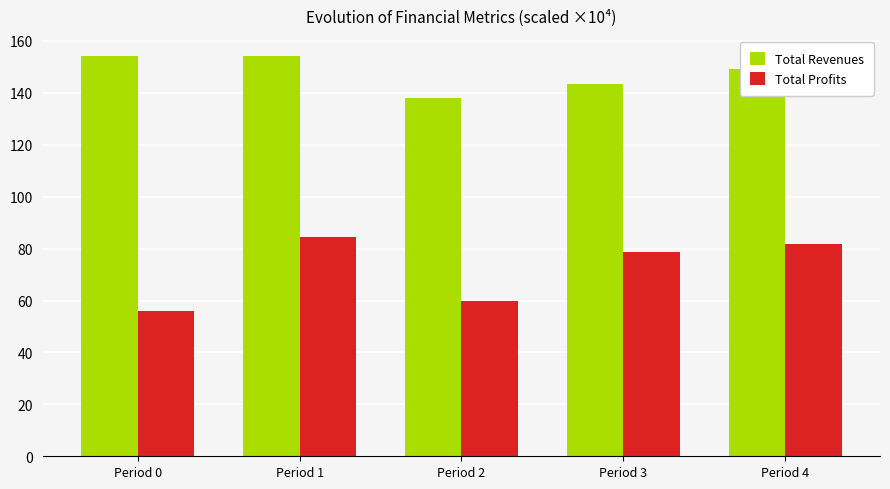

Reading left to right, transcribe all the data shown in this chart.

Total Revenues: Period 0=154.2	Period 1=154.2	Period 2=137.9	Period 3=143.6	Period 4=149.3
Total Profits: Period 0=55.8	Period 1=84.6	Period 2=59.9	Period 3=78.8	Period 4=81.7